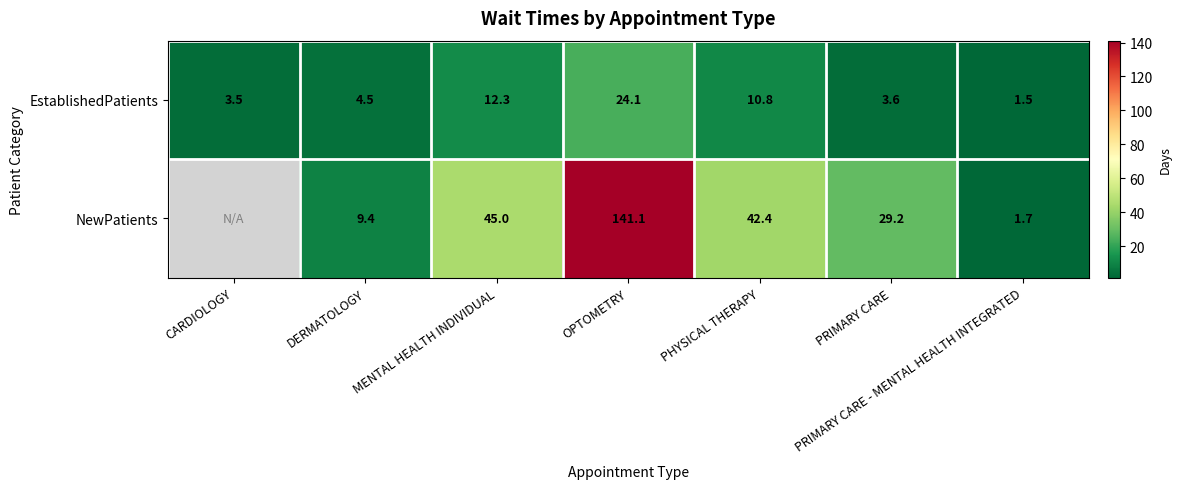

What is the approximate value of EstablishedPatients at PRIMARY CARE?

3.6